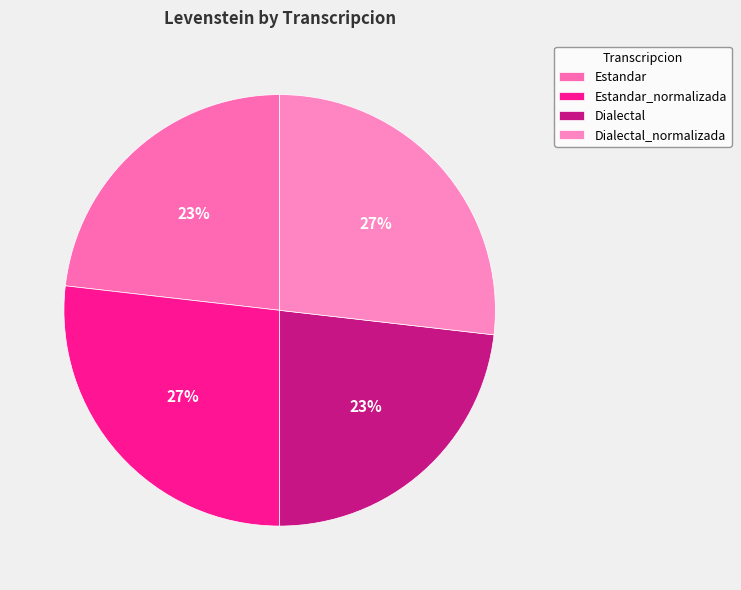

To the nearest percent, what is the average slice percentage?

25%